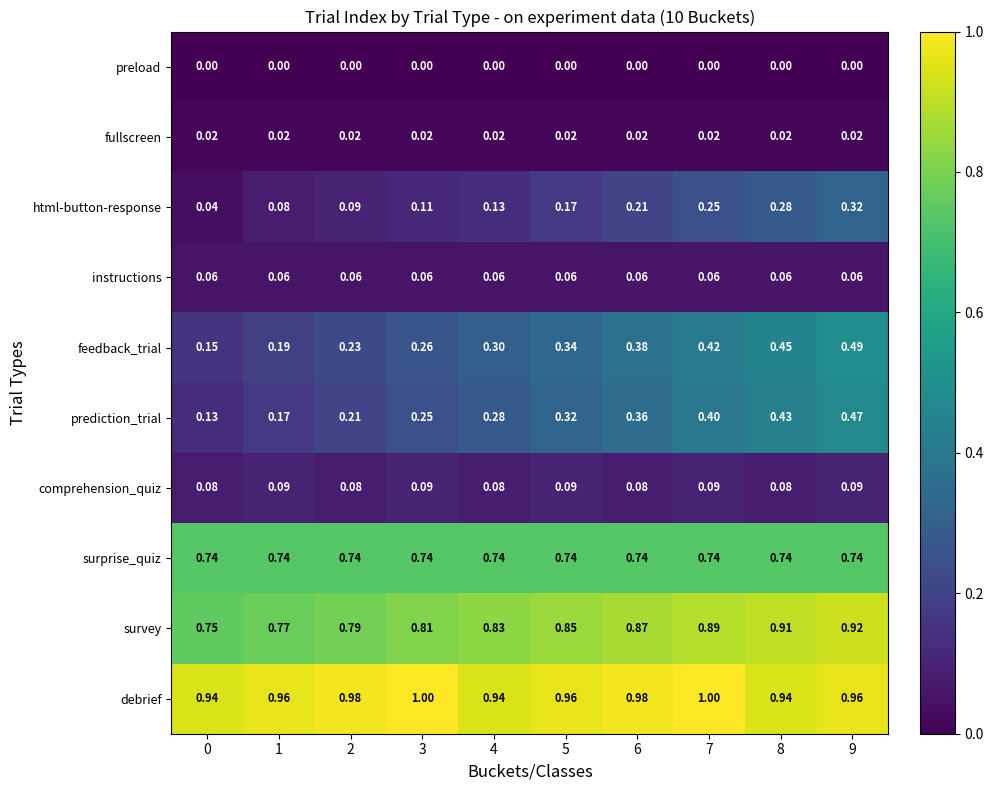

Is the value of debrief at 5 greater than the value of instructions at 6?

Yes